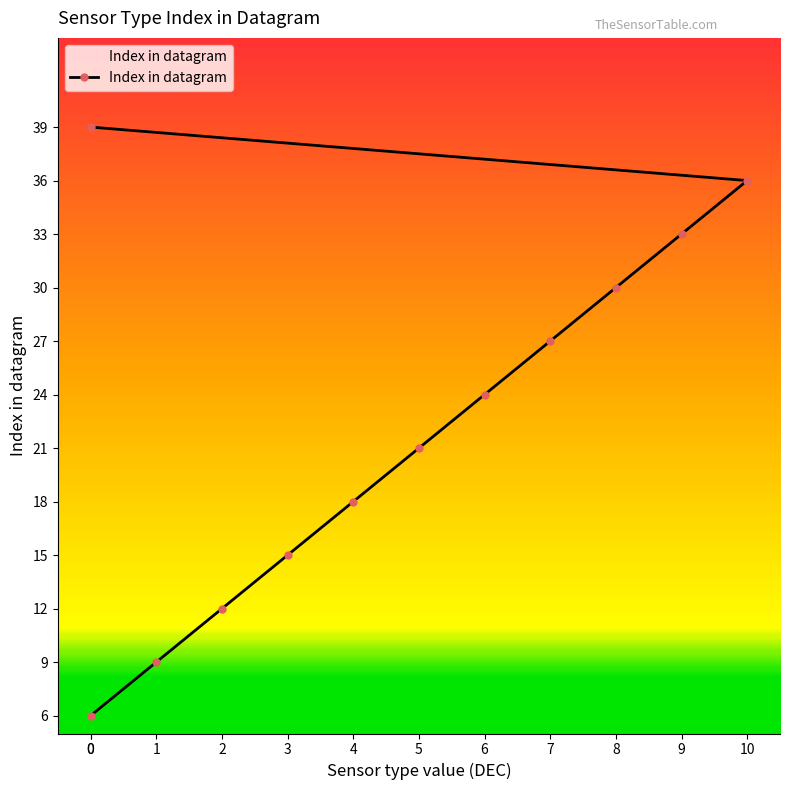

What is the change in value from 3 to 8?

+15